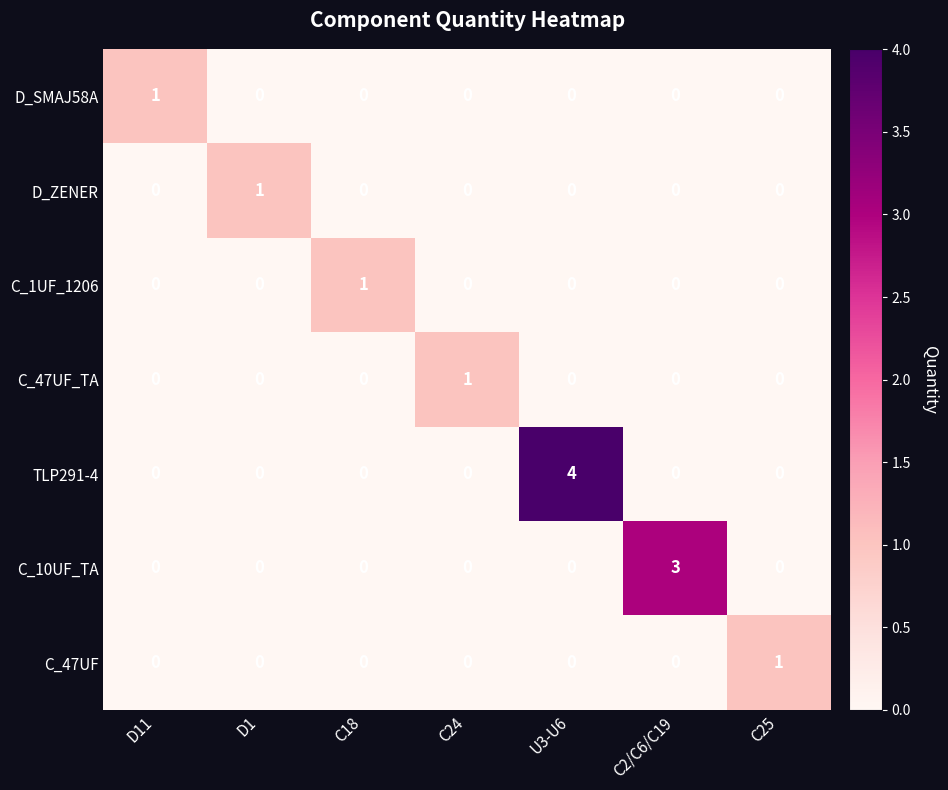

What is the spread (max minus min) of values at D11?

1